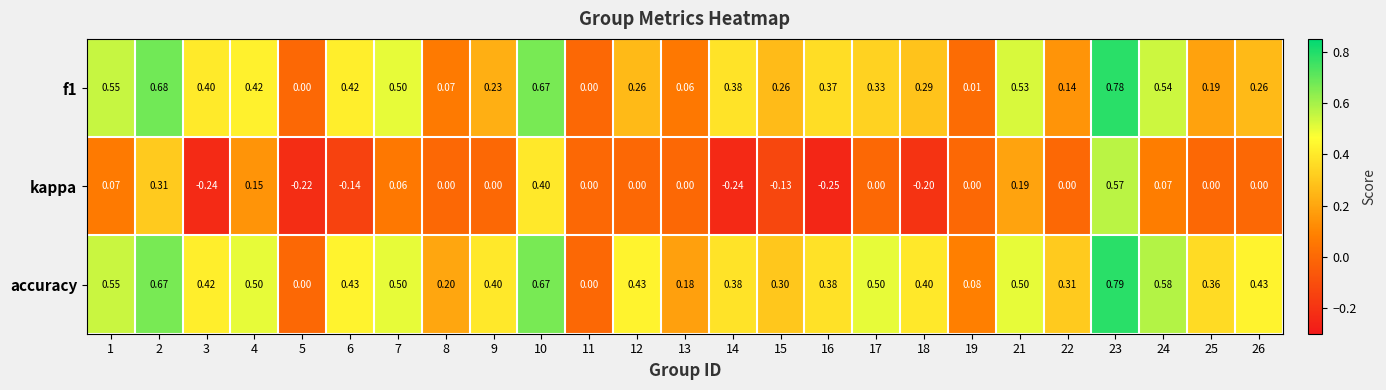

Is the value of kappa at 5 greater than the value of f1 at 24?

No